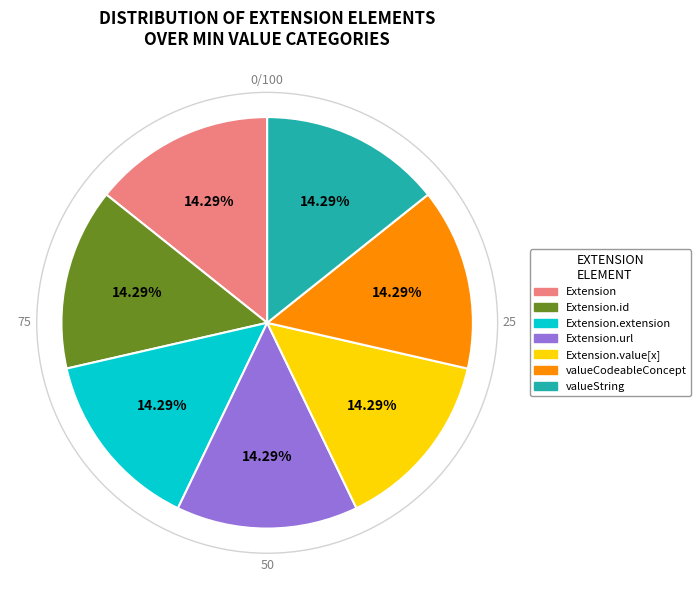

Does any single category account for the majority?

No